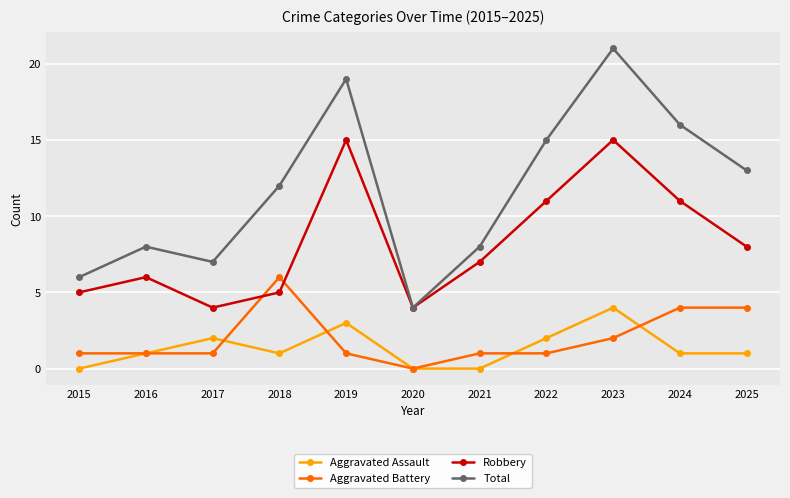

Reading left to right, what are all the values shown in this chart?

Aggravated Assault: 0	1	2	1	3	0	0	2	4	1	1
Aggravated Battery: 1	1	1	6	1	0	1	1	2	4	4
Robbery: 5	6	4	5	15	4	7	11	15	11	8
Total: 6	8	7	12	19	4	8	15	21	16	13